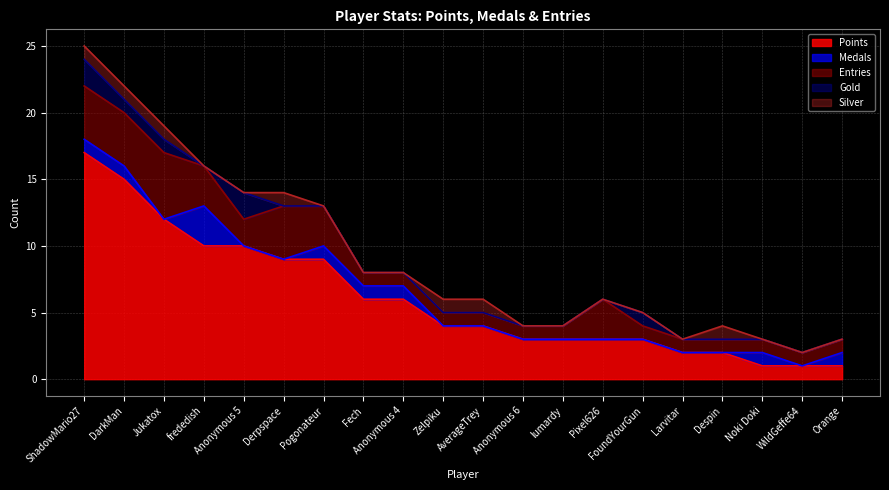

Is the value of Points at AverageTrey greater than the value of Gold at Noki Doki?

Yes